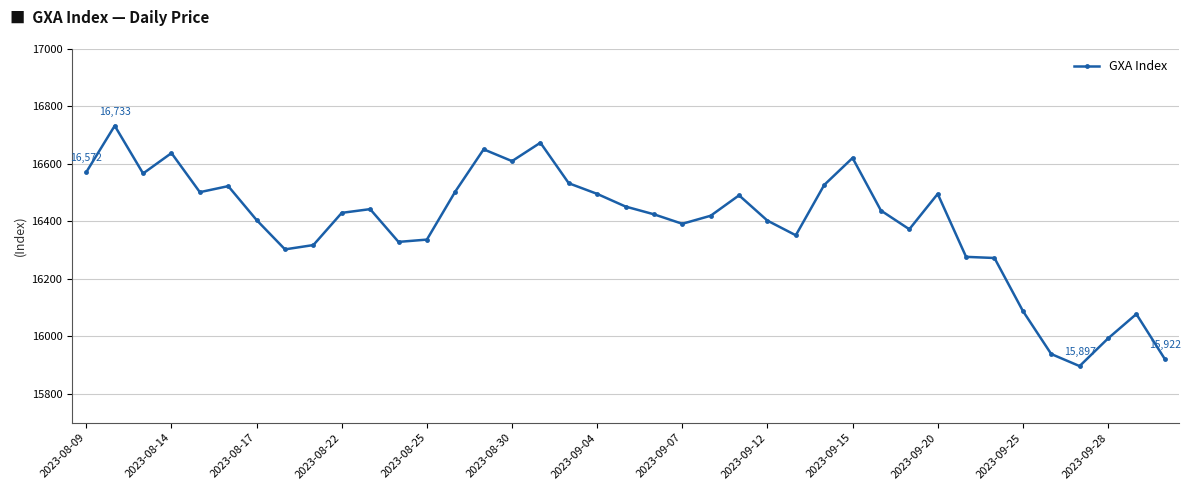

What is the value of the 16th point from the left?

16610